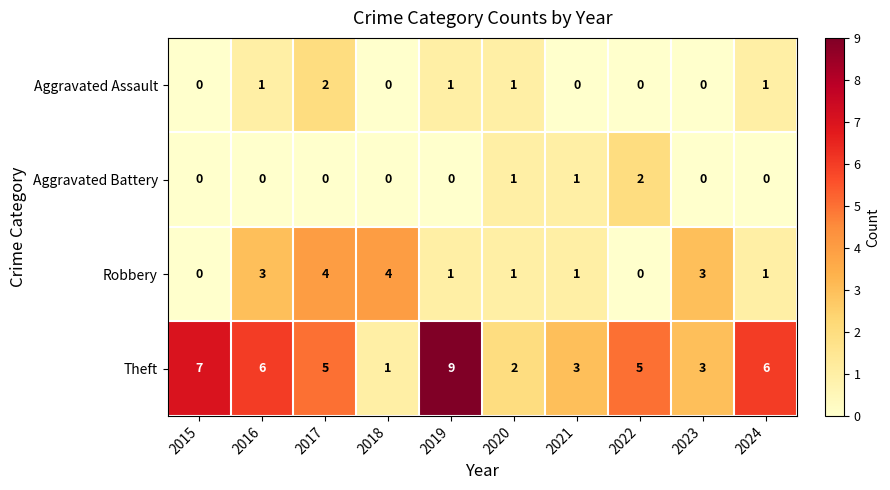

Which series has the largest range (max minus min)?

Theft